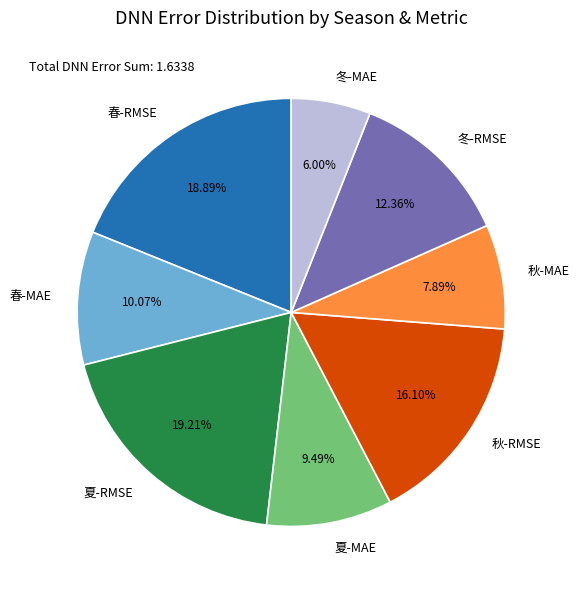

What percentage is the 夏-MAE slice, to the nearest percent?

9%